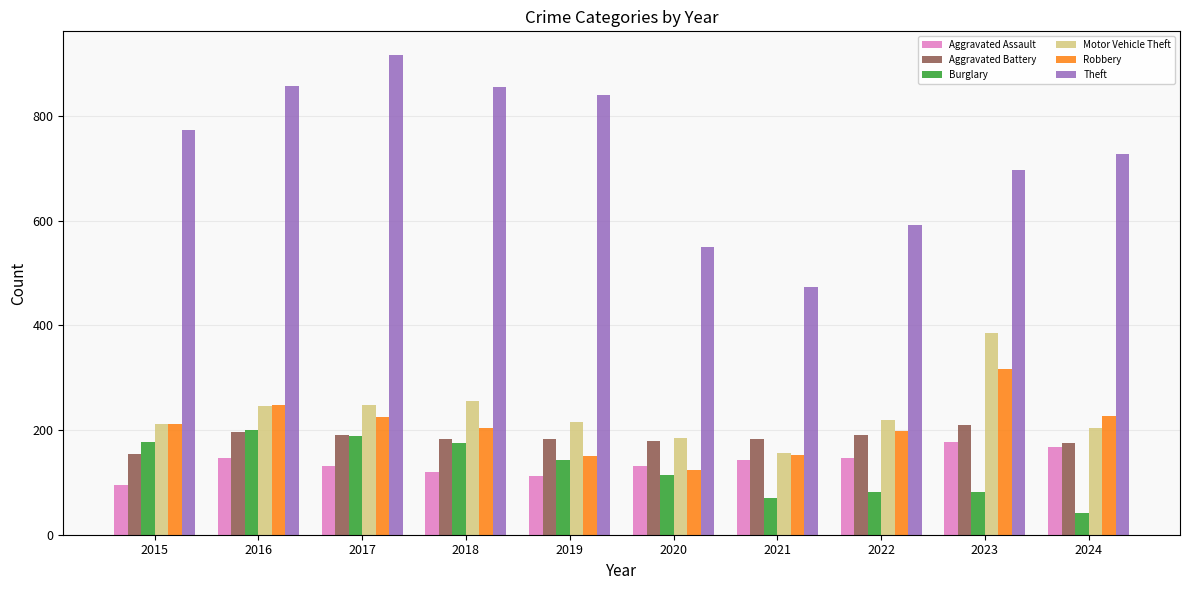

Are the bars grouped side by side (vs. stacked)?

Yes